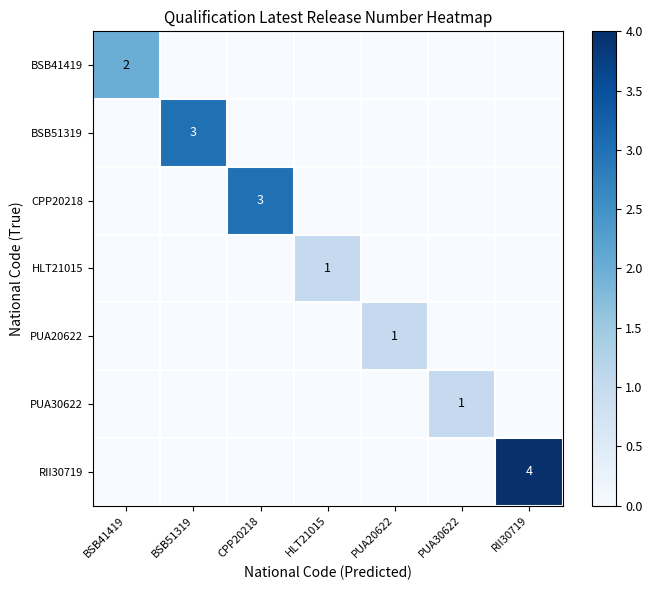

What value does the PUA20622 series have at PUA20622?

1